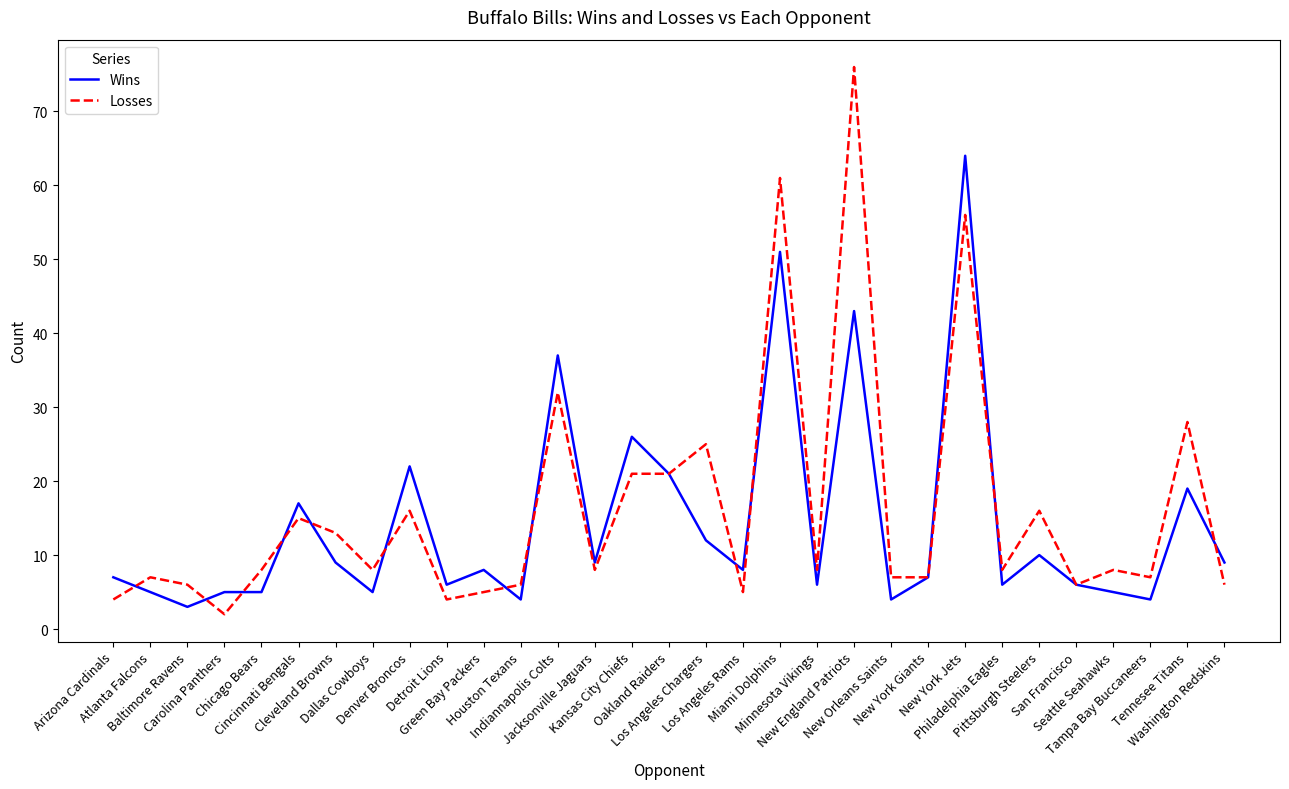

True or false: Wins has more than 0 points higher than both neighbors.

True